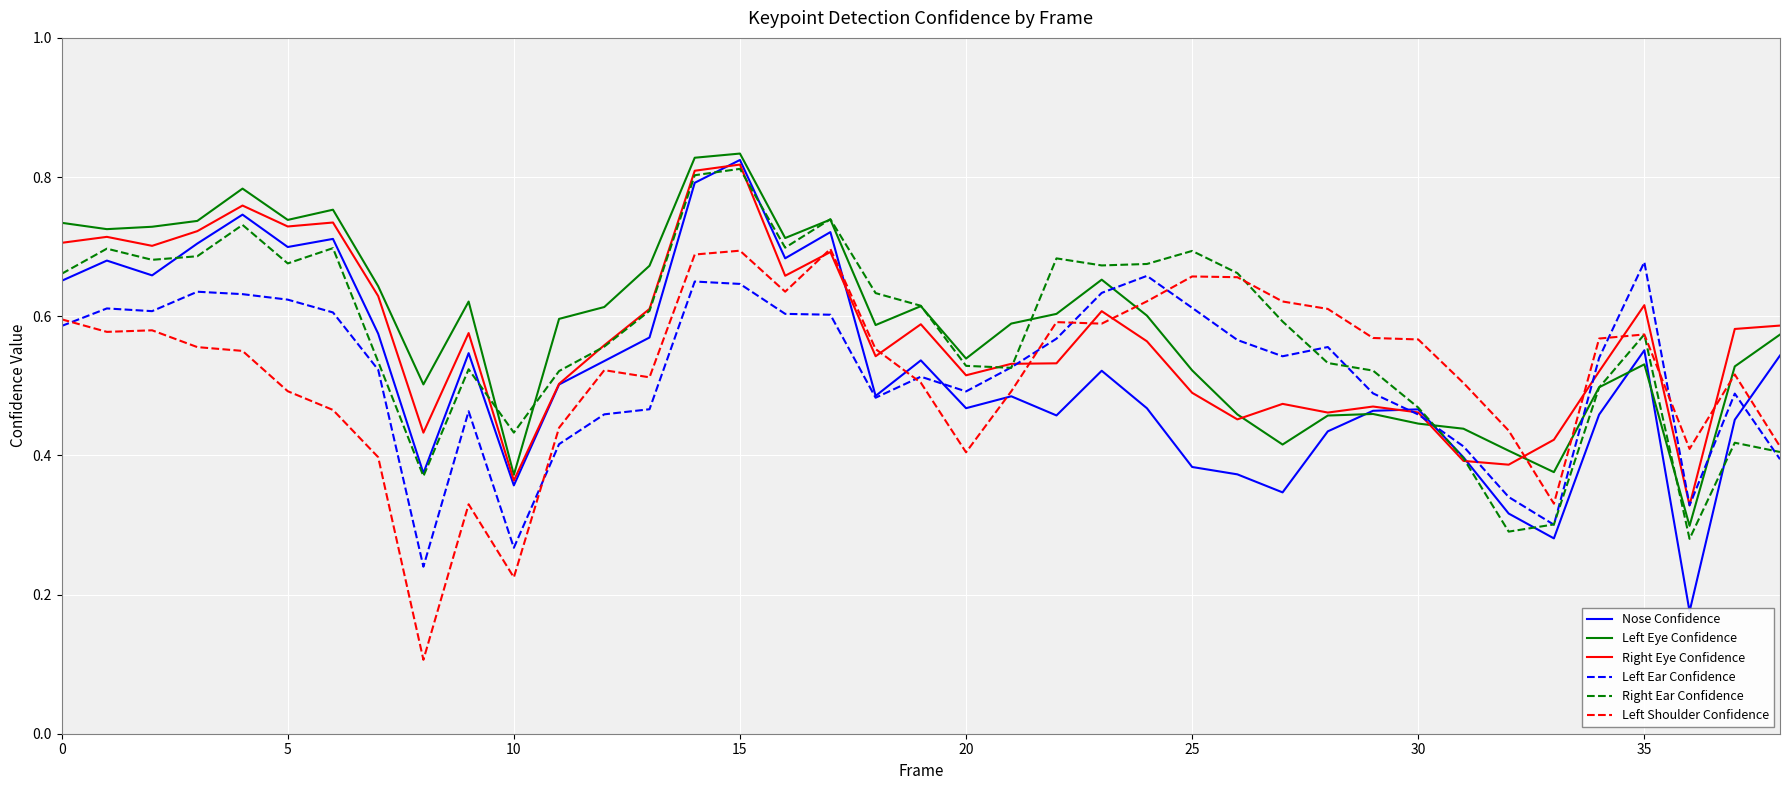

What is the difference between the maximum and minimum values in the Left Ear Confidence series?

0.4